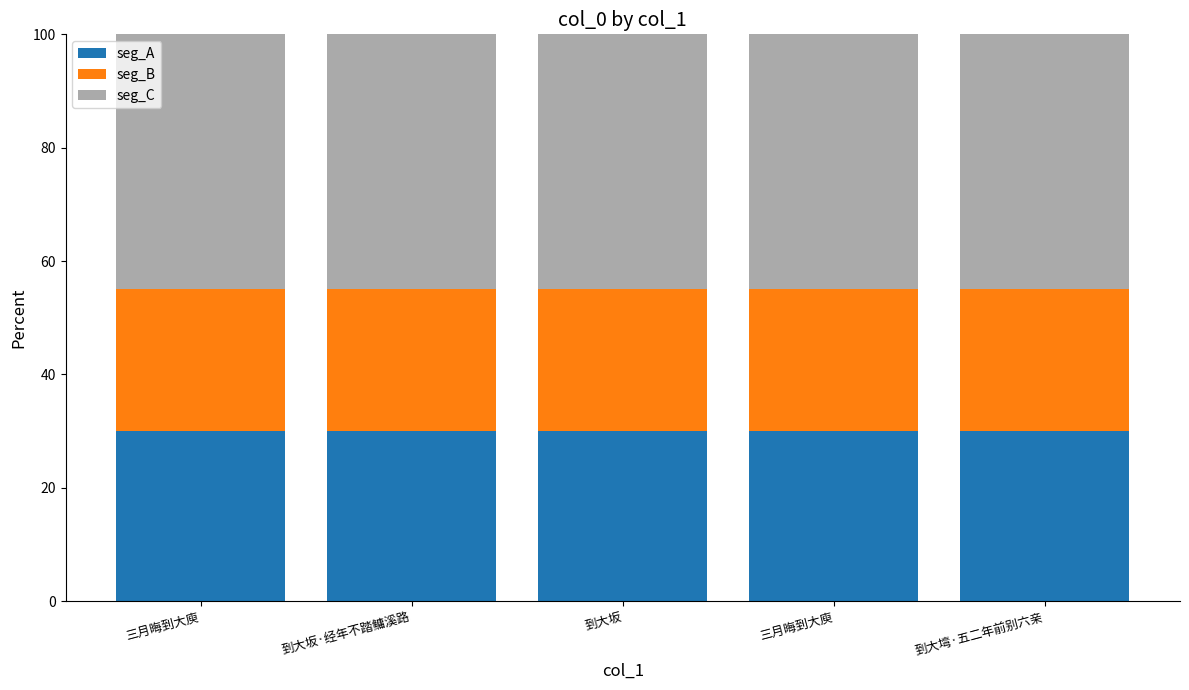

Rank the series at 三月晦到大庾 from lowest to highest value.

seg_B, seg_A, seg_C